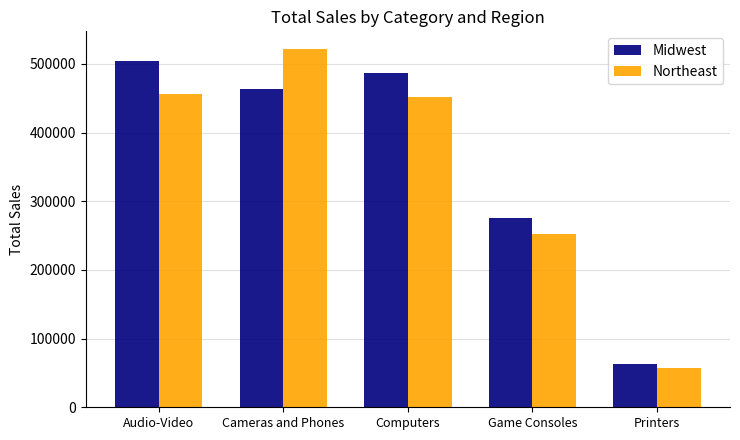

How many distinct data groups are displayed?

2